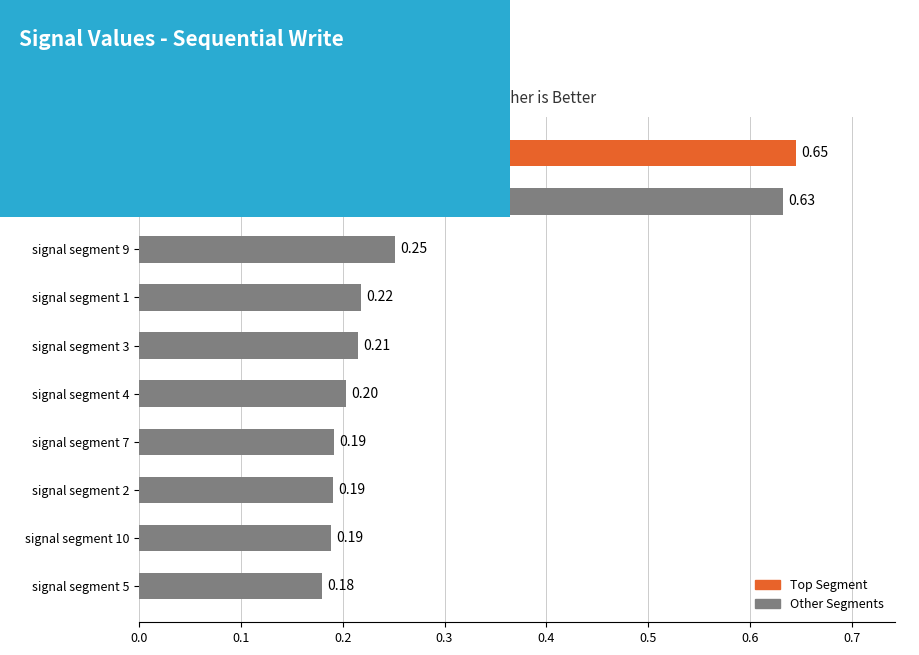

What is the sum of the values at signal segment 2 and signal segment 8?

0.8